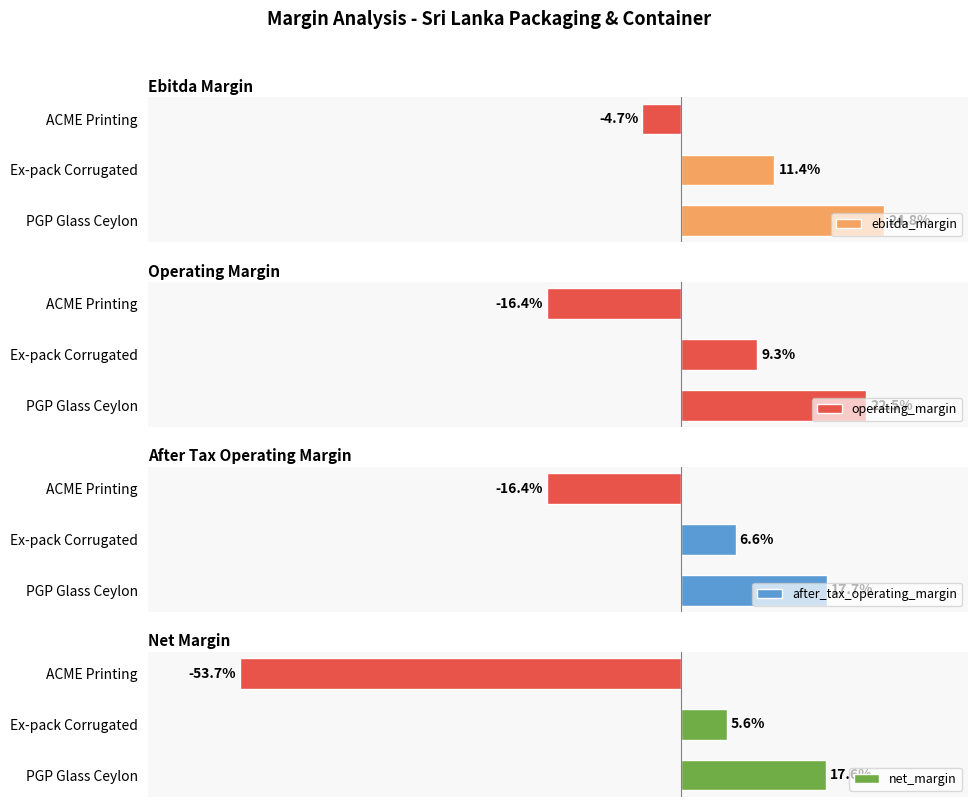

What position from the right is PGP Glass Ceylon?

3